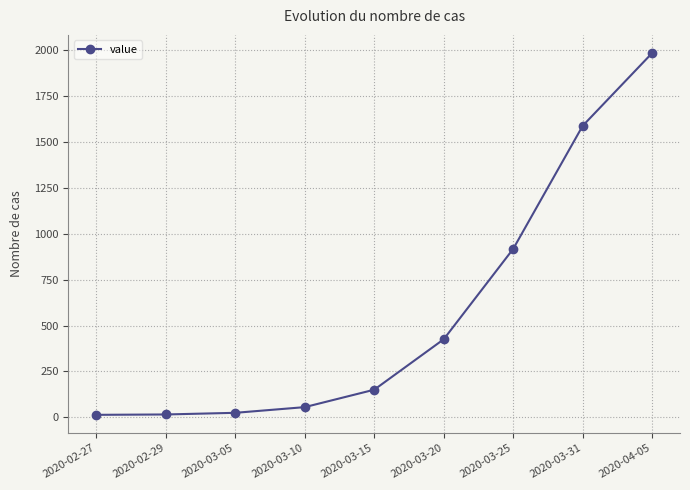

True or false: there are more than 1 points higher than both neighbors.

False